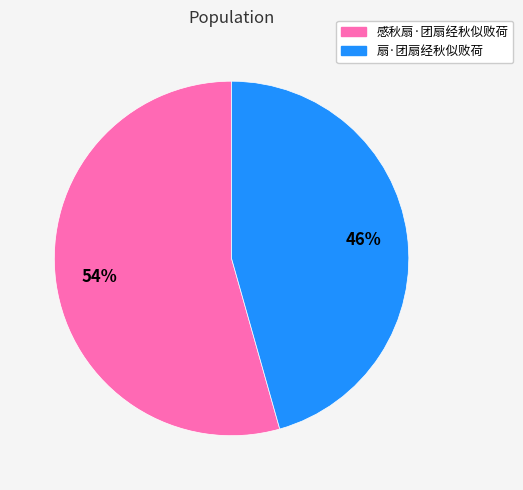

Which has a higher value, 感秋扇·团扇经秋似败荷 or 扇·团扇经秋似败荷?

感秋扇·团扇经秋似败荷